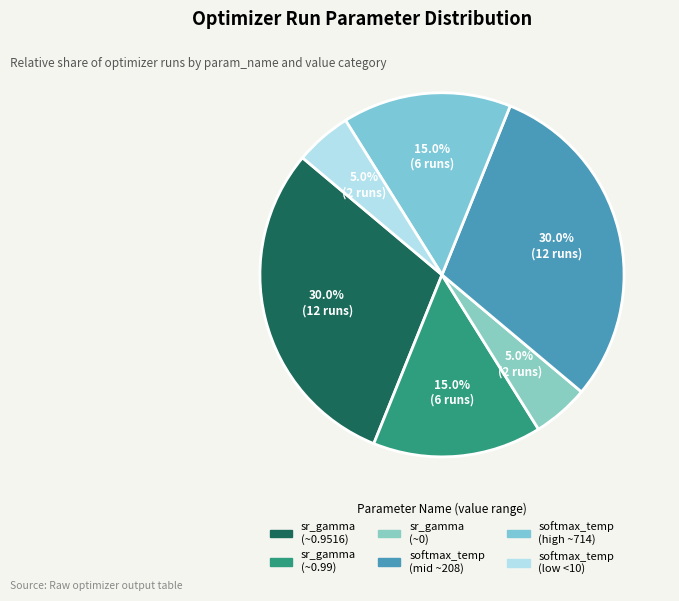

How many segments does this pie chart have?

6